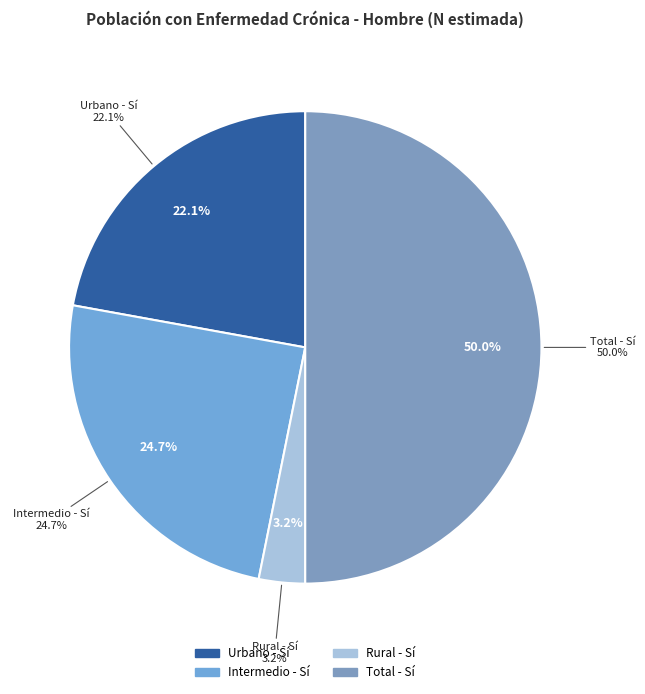

Does Urbano account for over 50% of the chart?

No